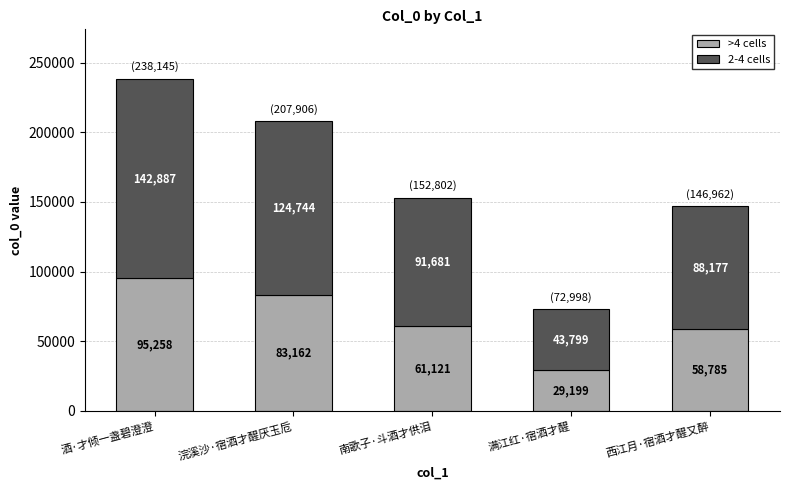

What is the average value of the >4 cells series?

65505.0